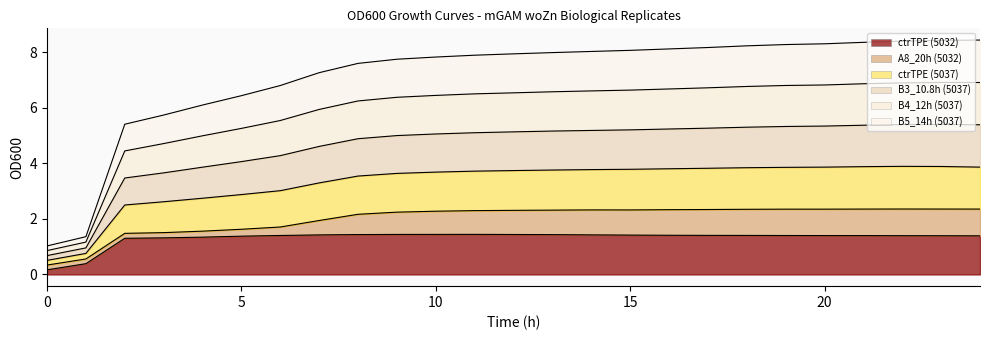

At how many categories does at least one series exceed 2?

23